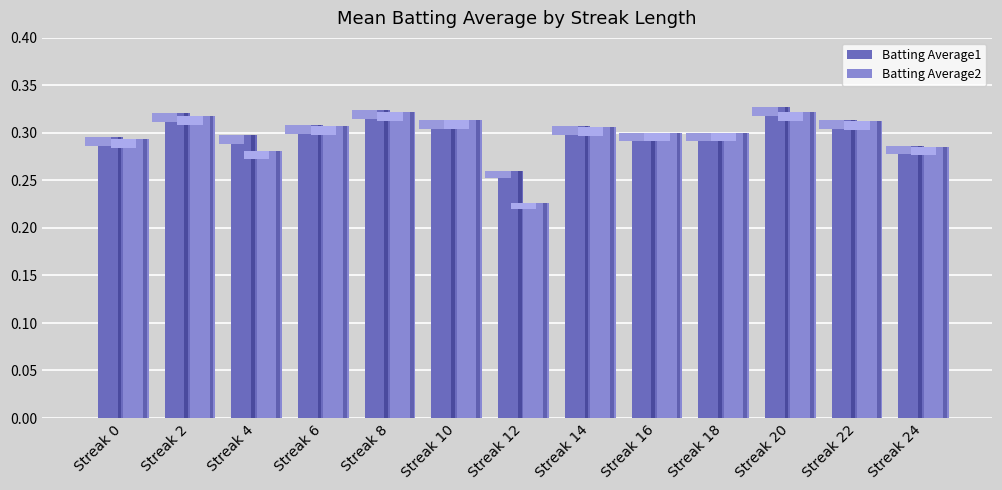

How many bars are there in total?

26